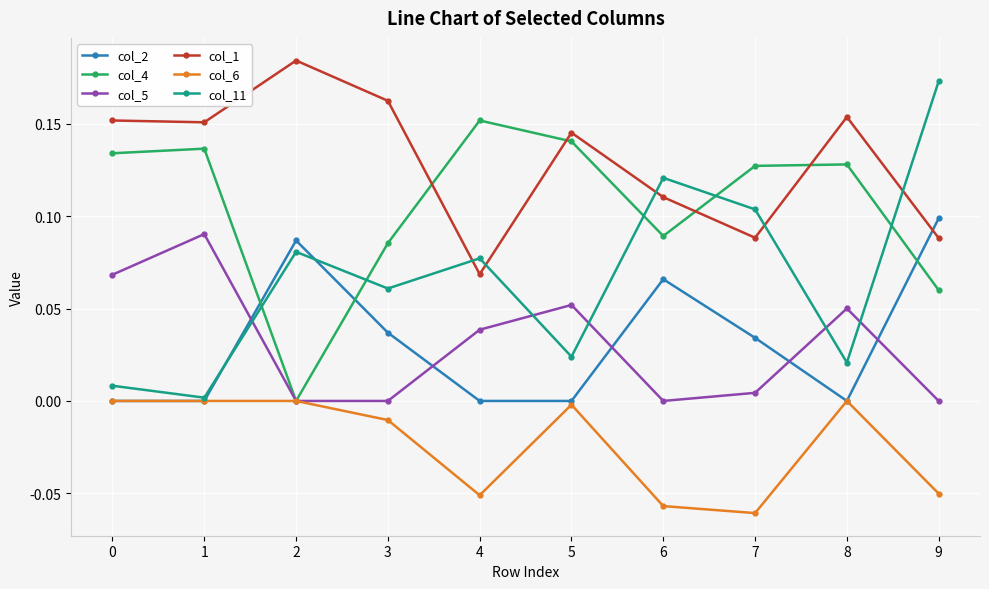

Which series has the widest spread of values?

col_11